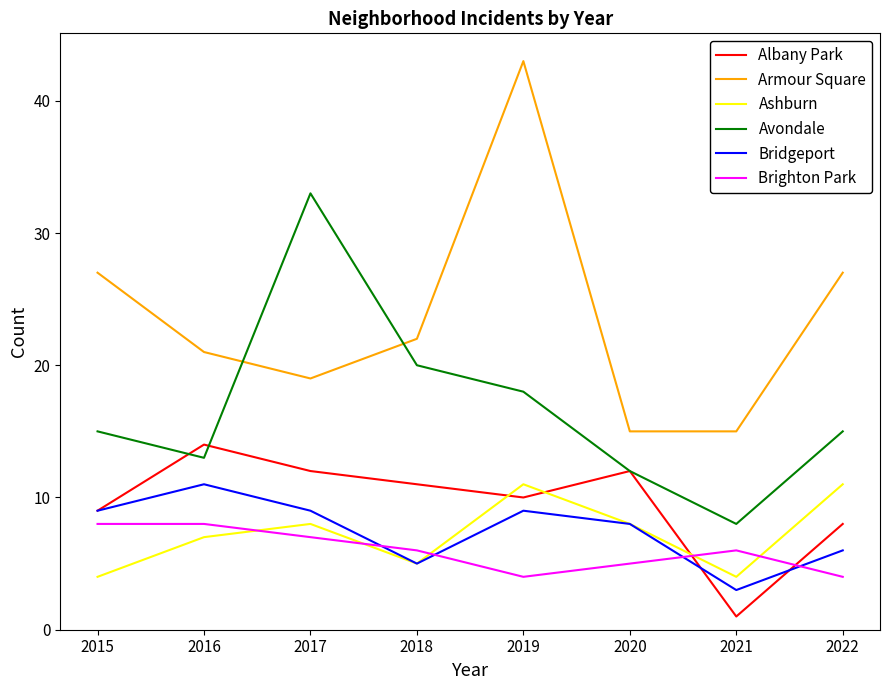

Read the Armour Square value at 2022, to the nearest 5.

25